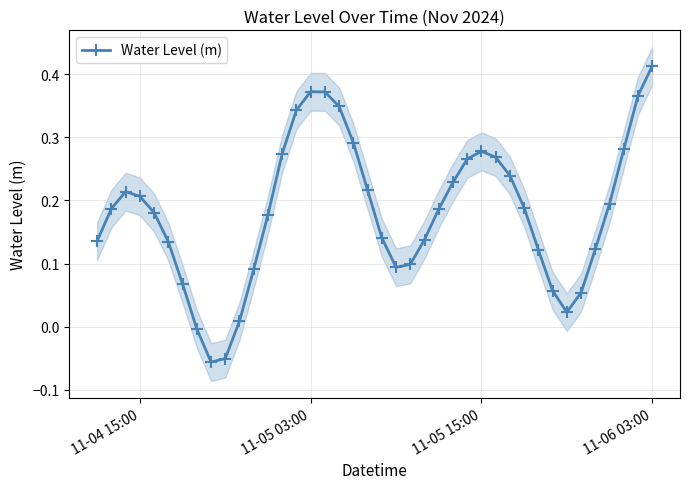

Reading right to left, what are all the values shown in this chart?

0.4	0.4	0.3	0.2	0.1	0.1	0.0	0.1	0.1	0.2	0.2	0.3	0.3	0.3	0.2	0.2	0.1	0.1	0.1	0.1	0.2	0.3	0.3	0.4	0.4	0.3	0.3	0.2	0.1	0.0	-0.1	-0.1	-0.0	0.1	0.1	0.2	0.2	0.2	0.2	0.1